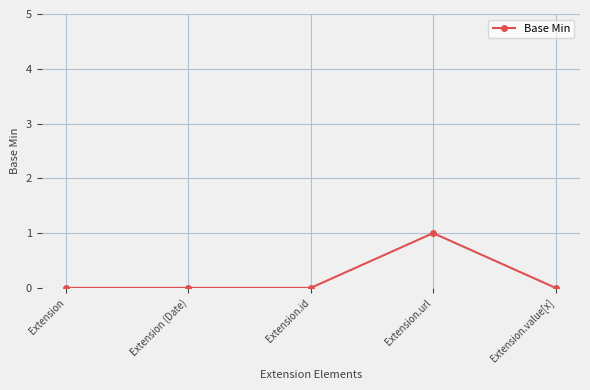

Is it true that the value at Extension.url is 1?

True